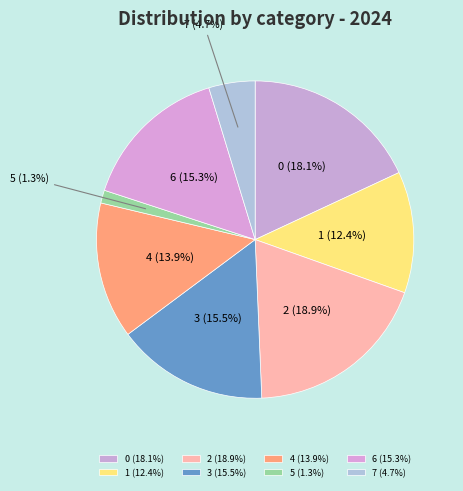

How much of the chart is everything except 7?

95.3%